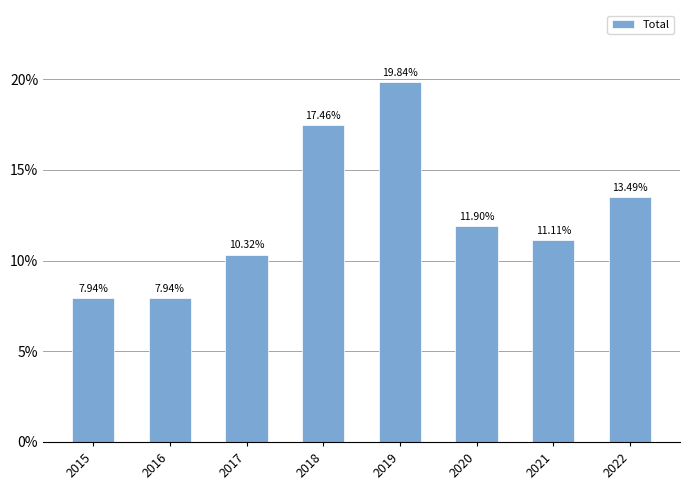

Approximately how many times larger is the value at 2020 compared to 2017?

1.2